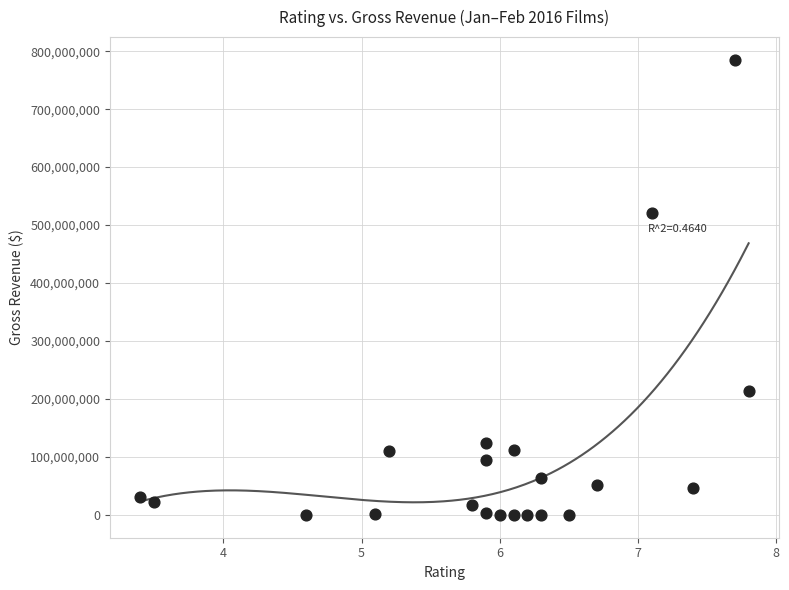

What Y value in the scatter plot is closest to 392523460?

521170825